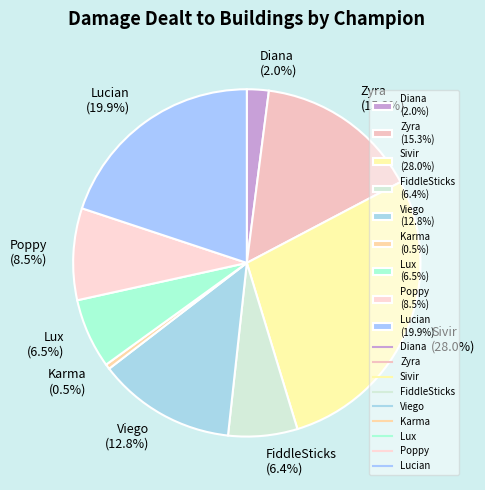

Is there any slice that represents more than half of the pie?

No